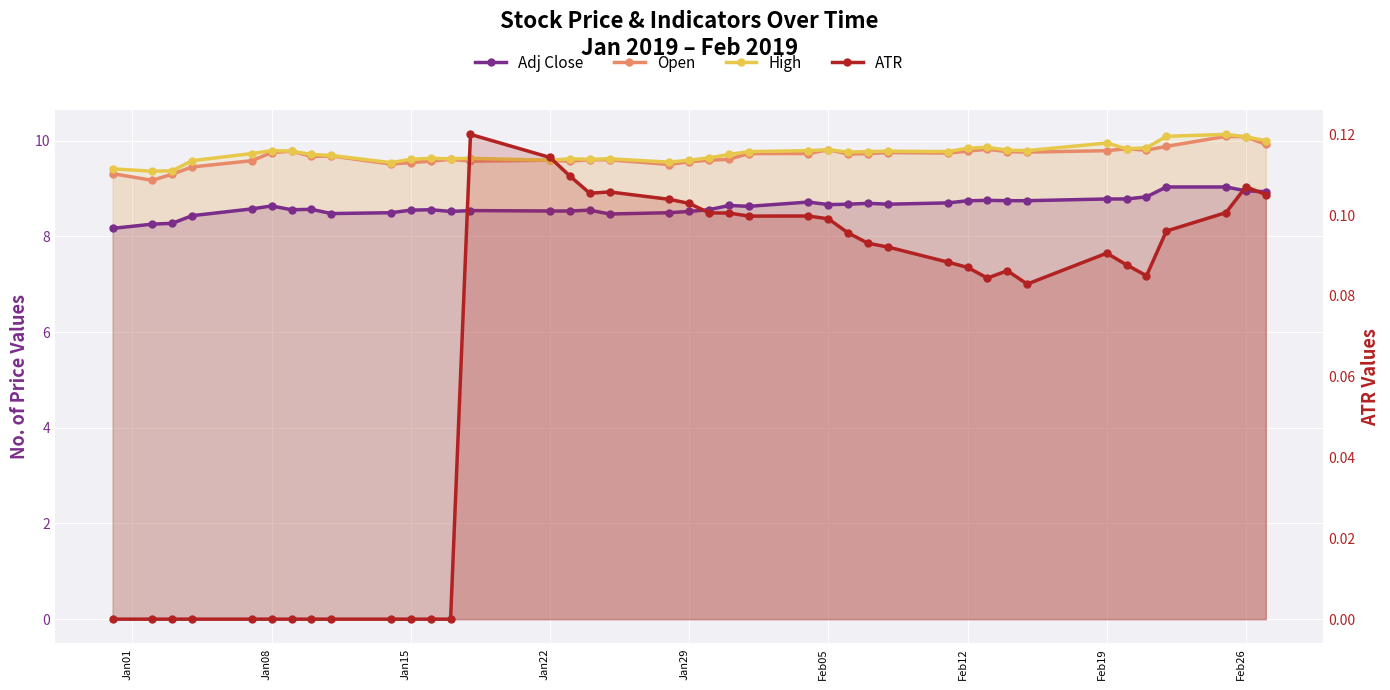

True or false: High and Open cross at least once.

False